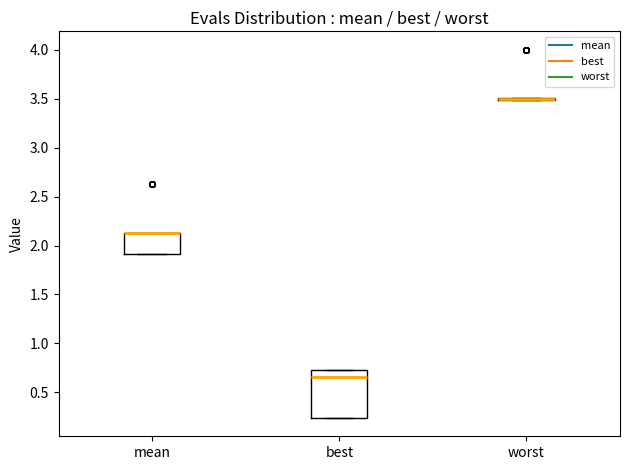

Reading left to right, transcribe this box plot: for each box, give where its median line is, the range the box spans, and where its two whiskers end, as read against the y-axis. The values are not printed on the chart, so give them approximately, as read against the axis.

mean: median 2.15 (drawn on the box's upper edge), box 1.90 to 2.15, whiskers 1.90 to 2.15
best: median 0.65, box 0.25 to 0.75, whiskers 0.25 to 0.75
worst: box collapsed to a line at 3.50, whiskers 3.50 to 3.50